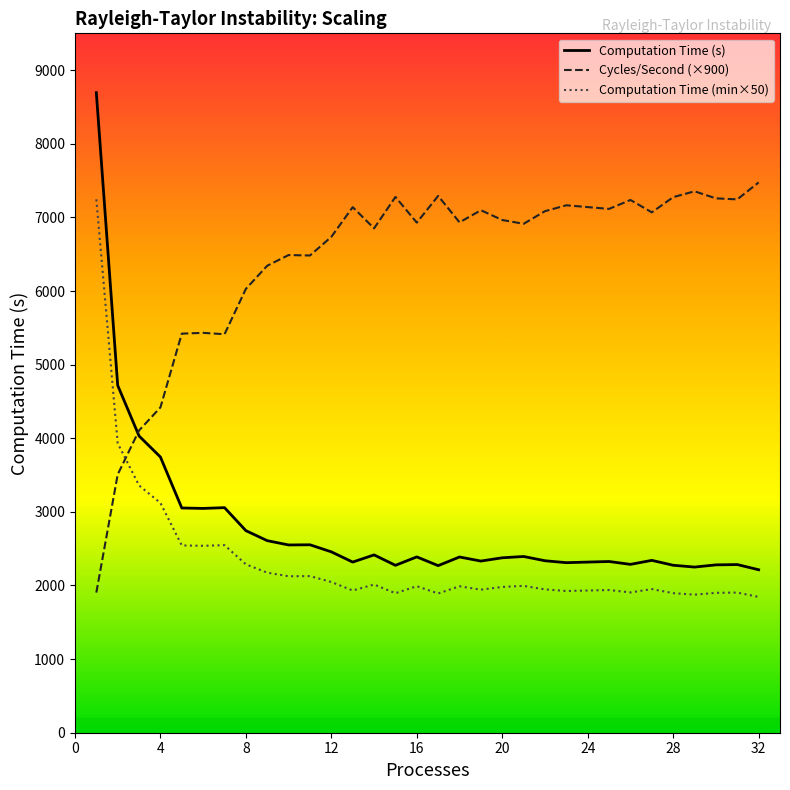

What is the lowest value of the Computation Time (min×50) series?

1844.8